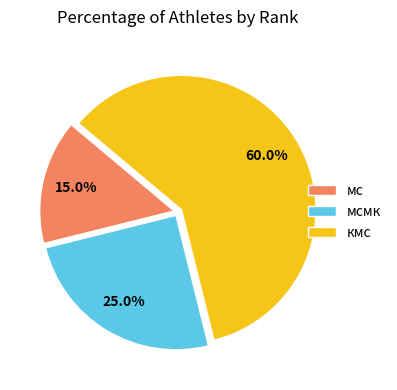

The кмс slice represents 1% of the pie. True or false?

False